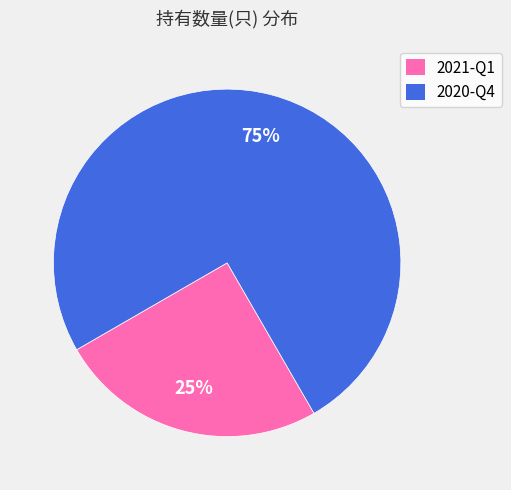

What percentage is the 2020-Q4 slice, to the nearest percent?

75%